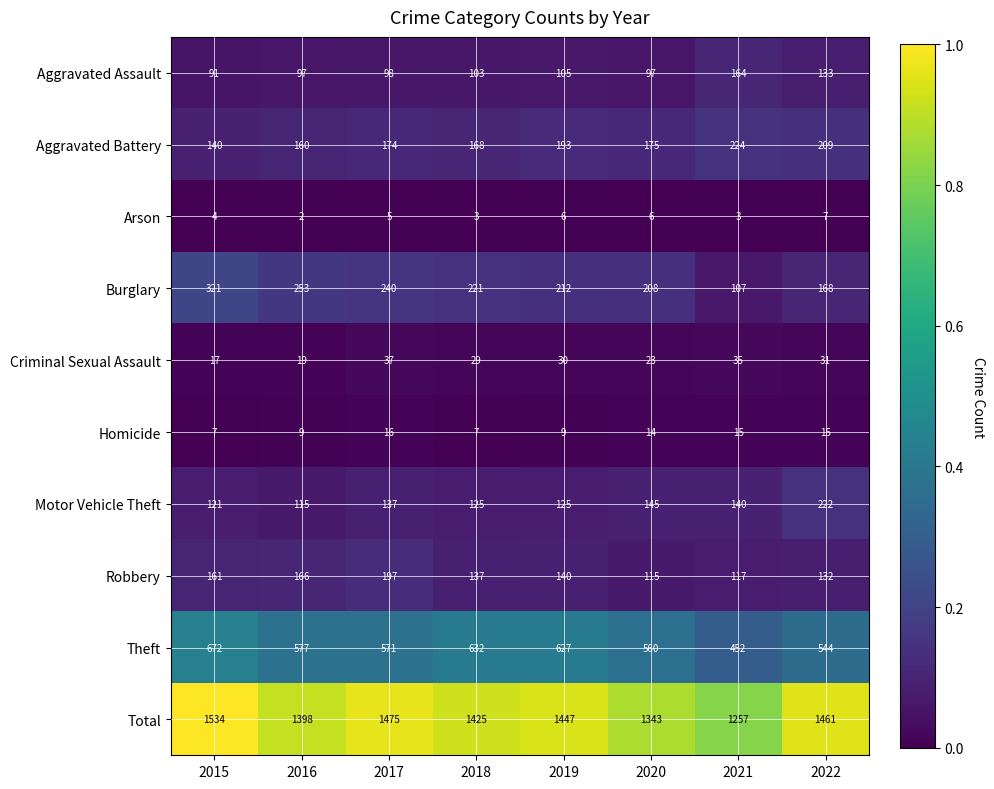

The Arson series shows 3 at 2018. True or false?

True